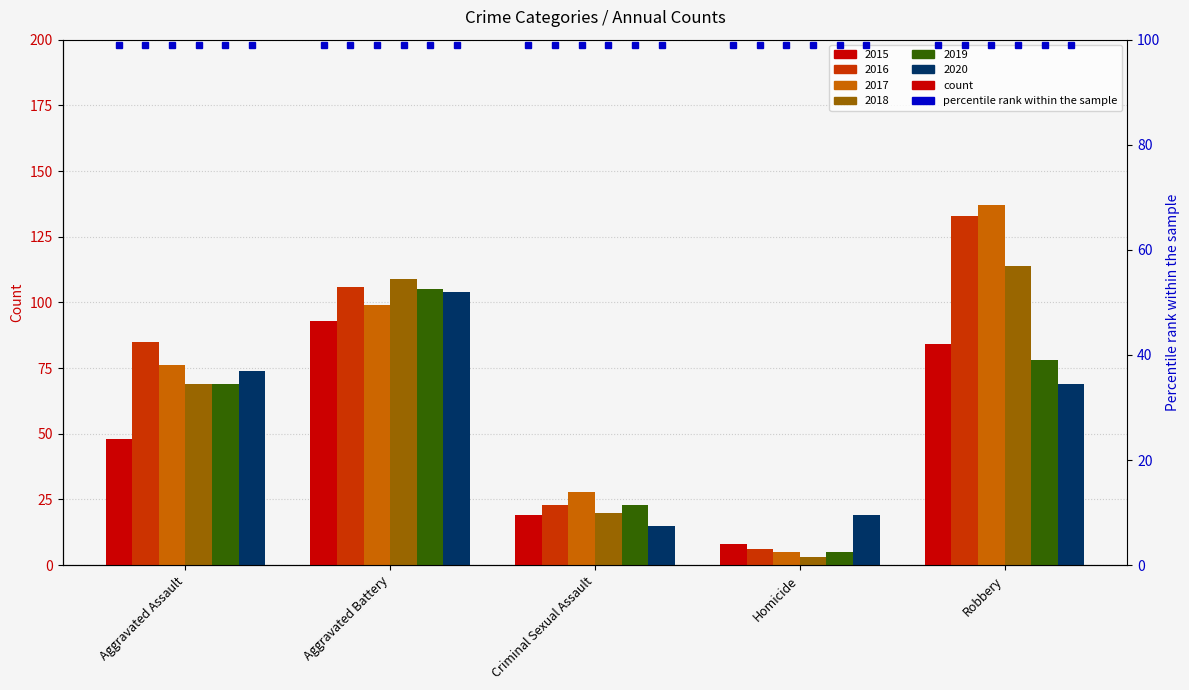

What is the difference between the 2020 values at Aggravated Assault and Aggravated Battery?

30